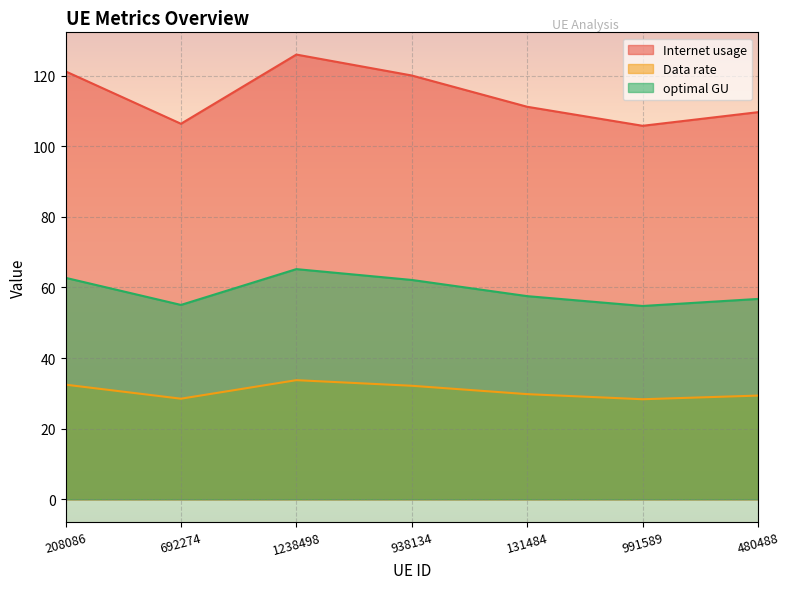

True or false: optimal GU and Data rate intersect in this chart.

False